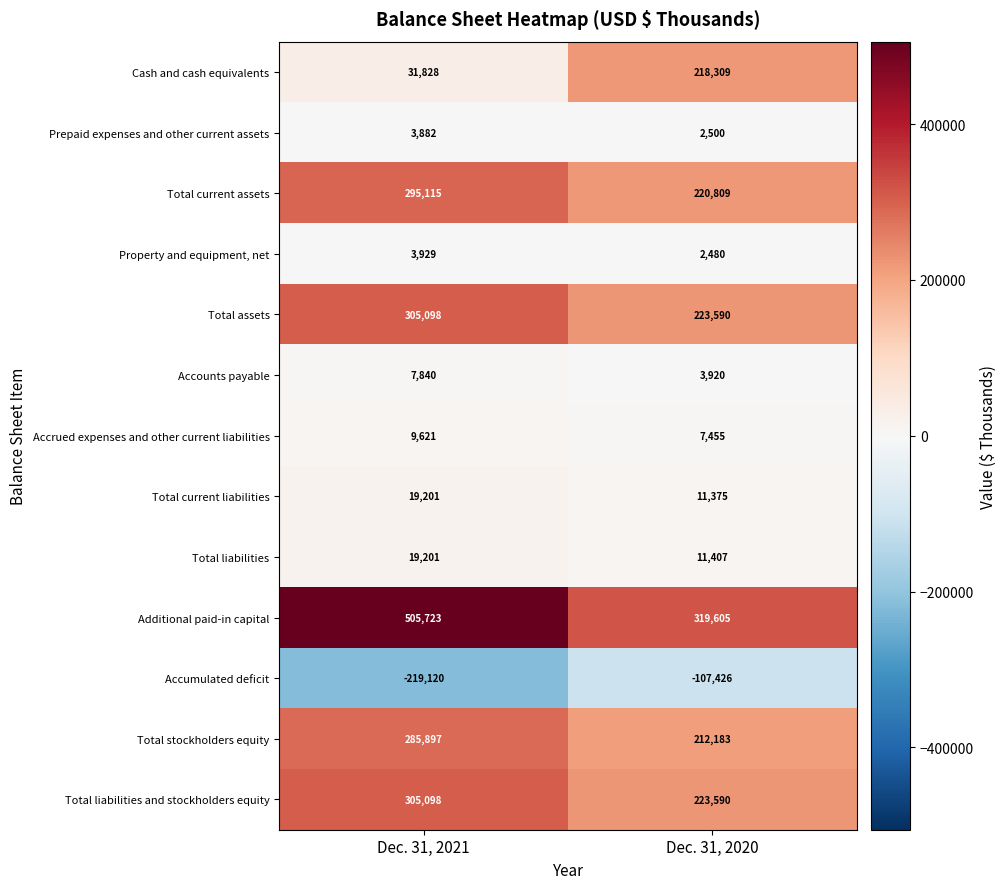

Reading left to right, extract all data points from this chart.

Cash and cash equivalents: 31828	218309
Prepaid expenses and other current assets: 3882	2500
Total current assets: 295115	220809
Property and equipment, net: 3929	2480
Total assets: 305098	223590
Accounts payable: 7840	3920
Accrued expenses and other current liabilities: 9621	7455
Total current liabilities: 19201	11375
Total liabilities: 19201	11407
Additional paid-in capital: 505723	319605
Accumulated deficit: -219120	-107426
Total stockholders equity: 285897	212183
Total liabilities and stockholders equity: 305098	223590